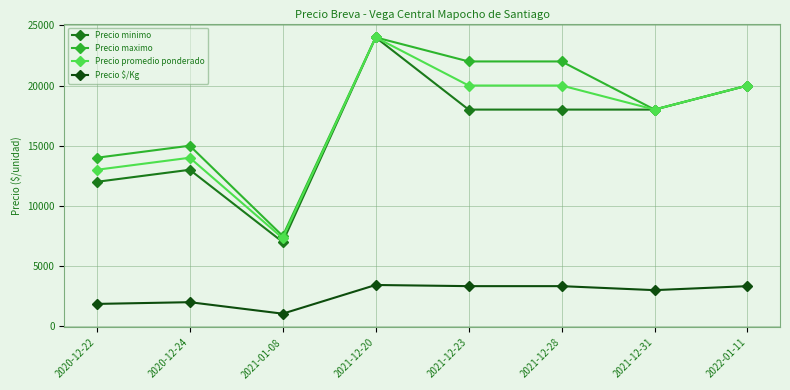

Where is the first local maximum for Precio promedio ponderado?

2020-12-24